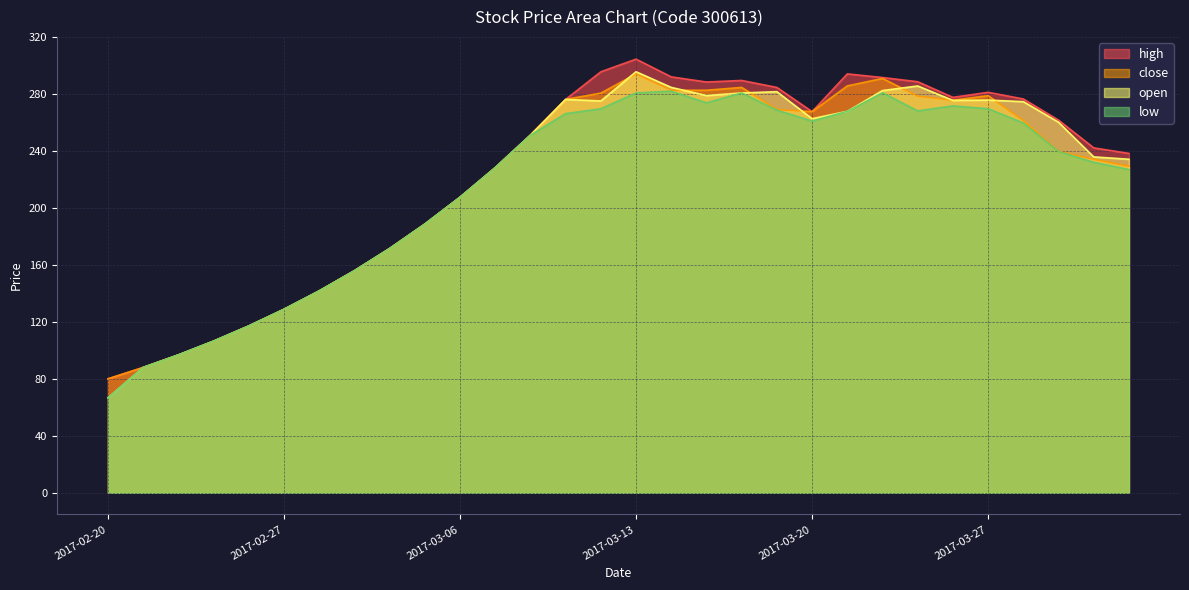

What is the label of the 20th point from the right?

2017-03-06